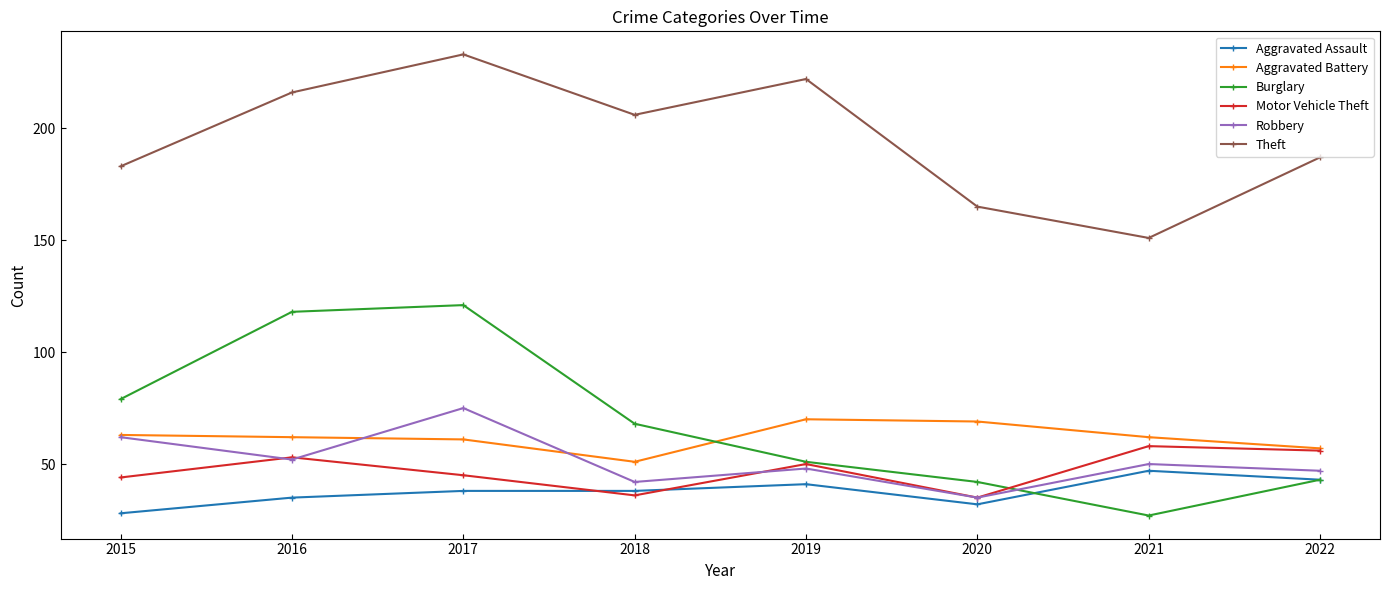

How many lines are shown in the chart?

6